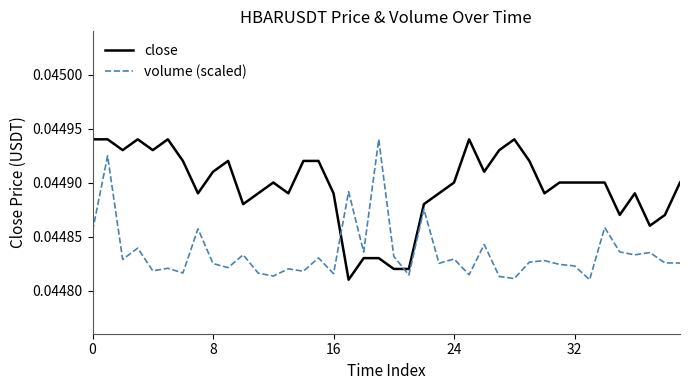

Which series has the largest total across all categories?

close